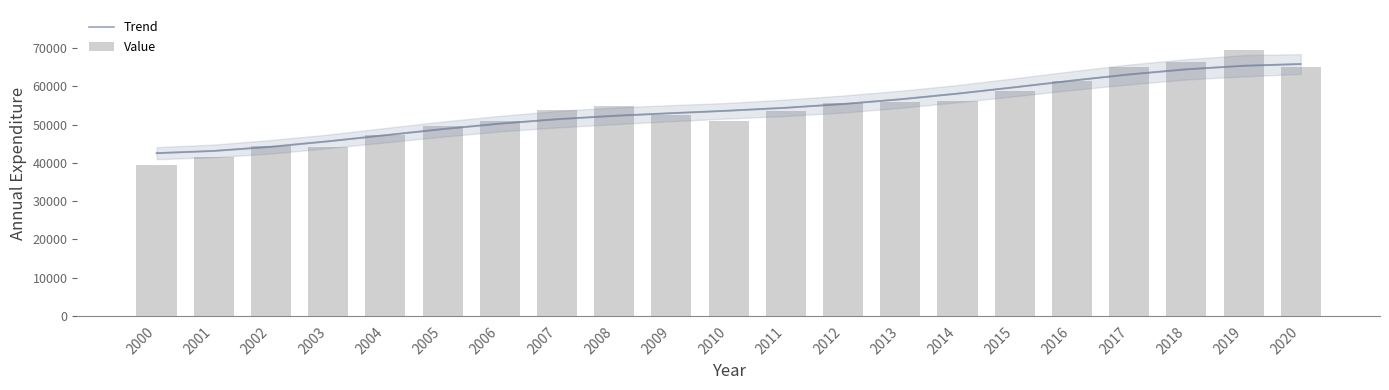

Which series has the largest total across all categories?

Value